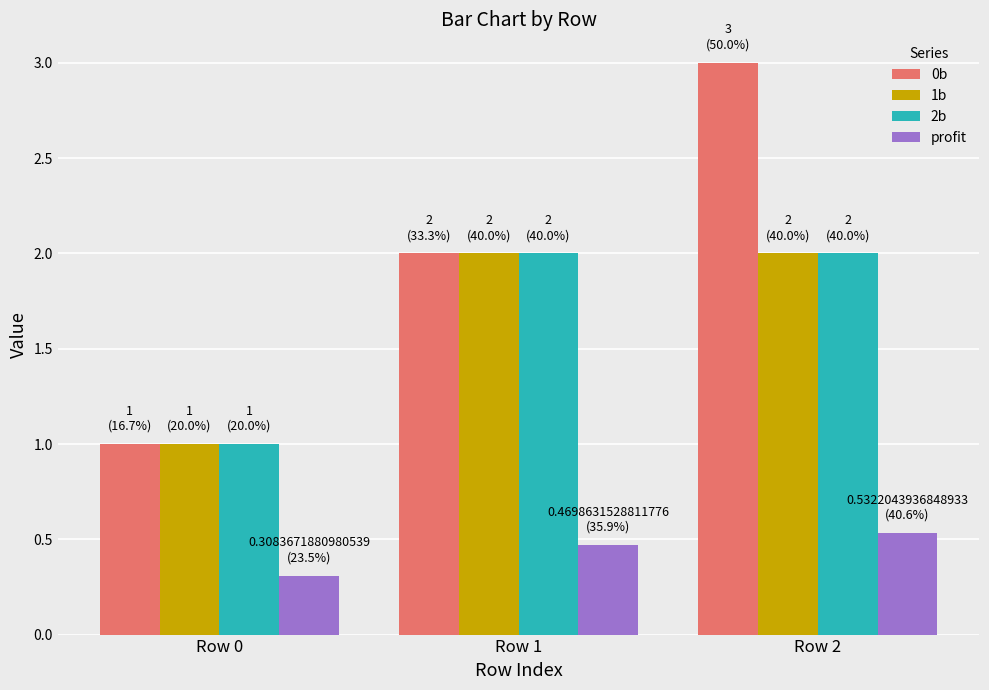

What is the sum of all 1b values?

5.0